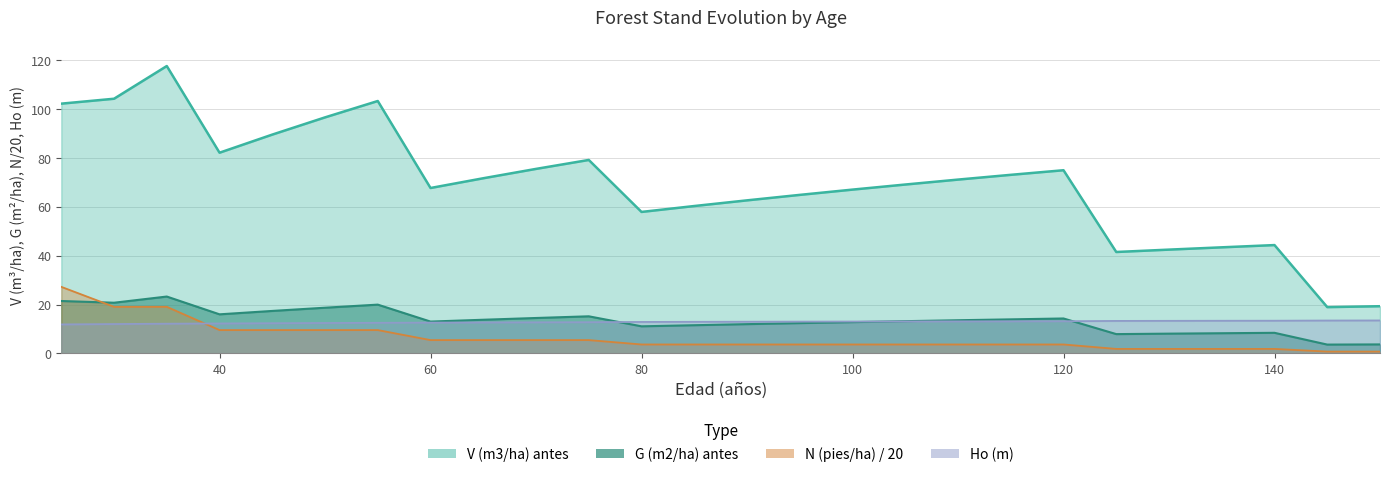

How many series are shown in this chart?

4